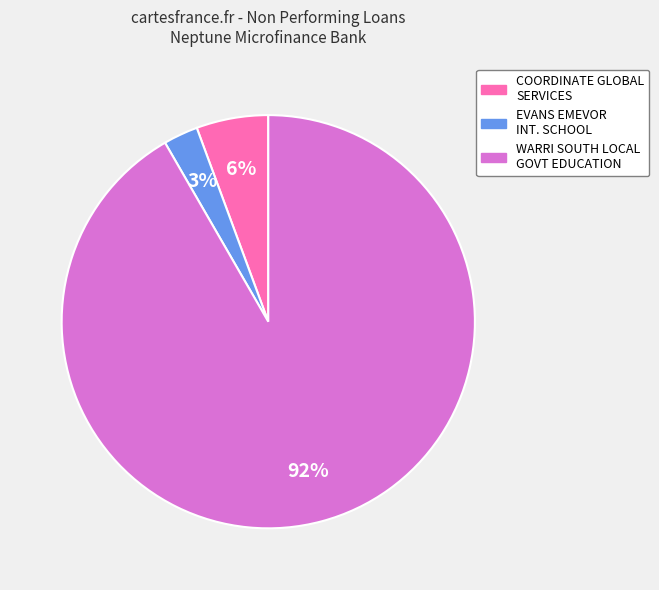

Rank the categories by value from highest to lowest.

WARRI SOUTH LOCAL GOVT EDUCATION, COORDINATE GLOBAL SERVICES, EVANS EMEVOR INT. SCHOOL